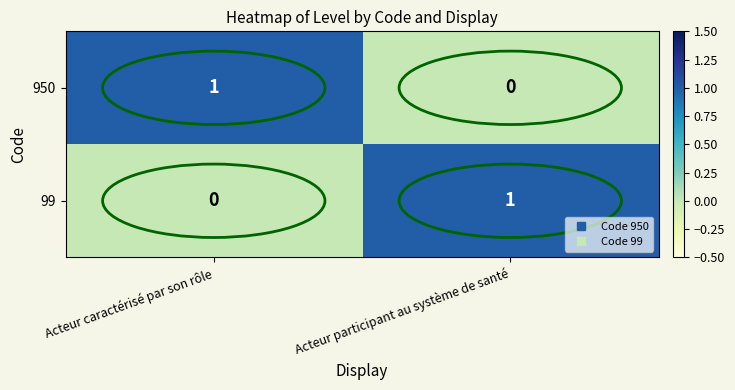

Which category has the highest value in the 99 series?

Acteur participant au système de santé